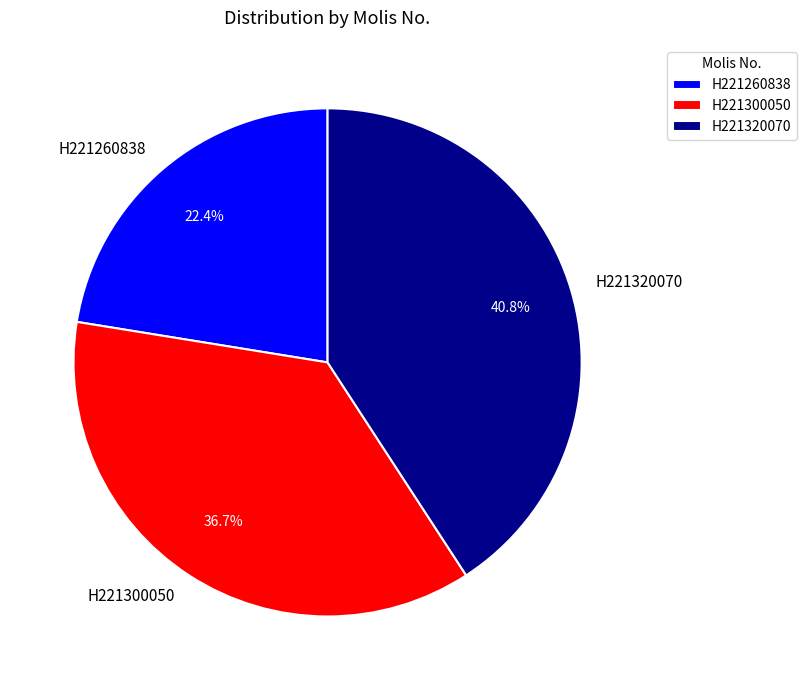

Which category has the smallest portion of the pie?

H221260838